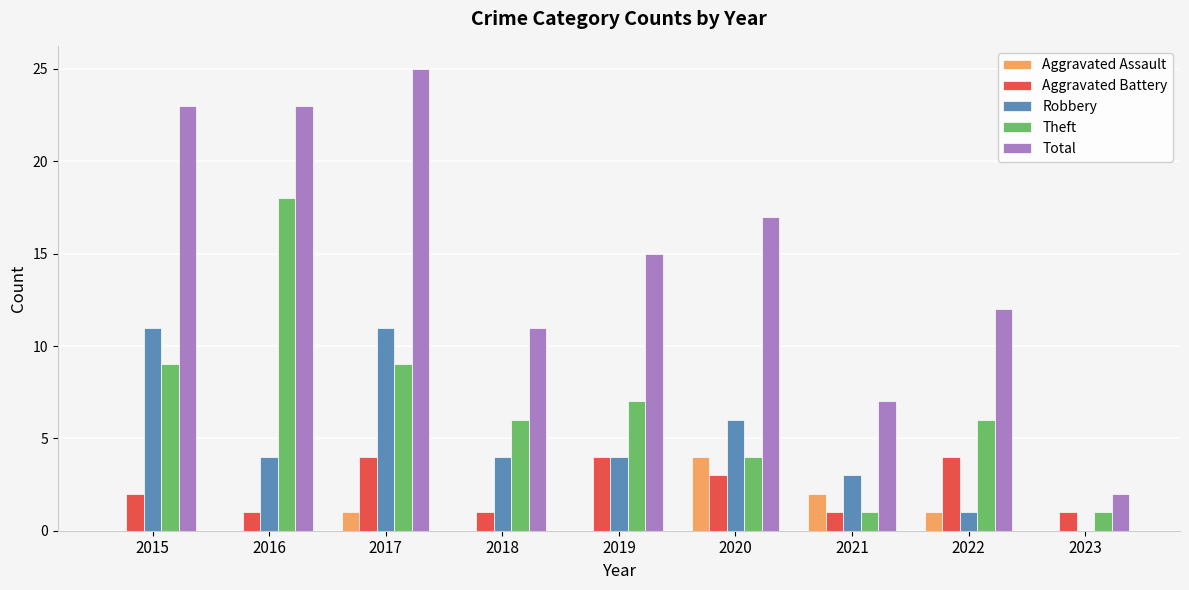

How many data points does each series have?

9